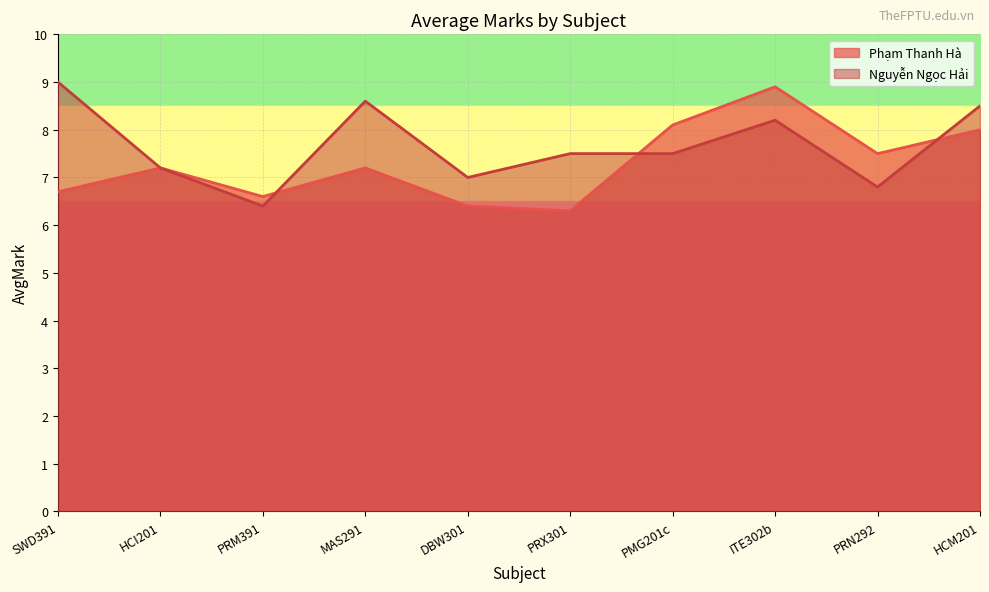

Between SWD391 and HCM201, which series saw the biggest shift?

Phạm Thanh Hà